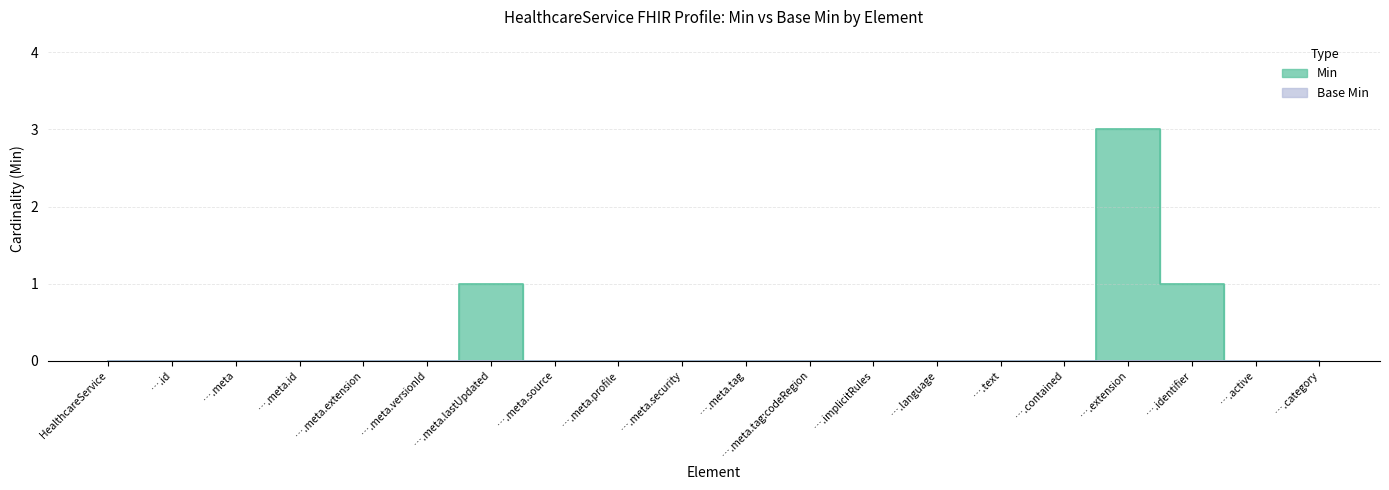

Where is the data nearest to the value 1?

….meta.lastUpdated